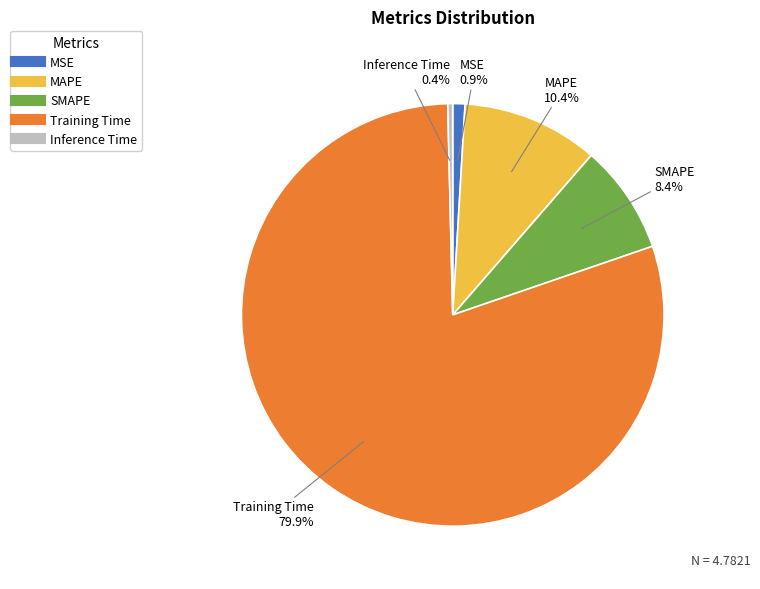

Between MSE and SMAPE, which is larger?

SMAPE